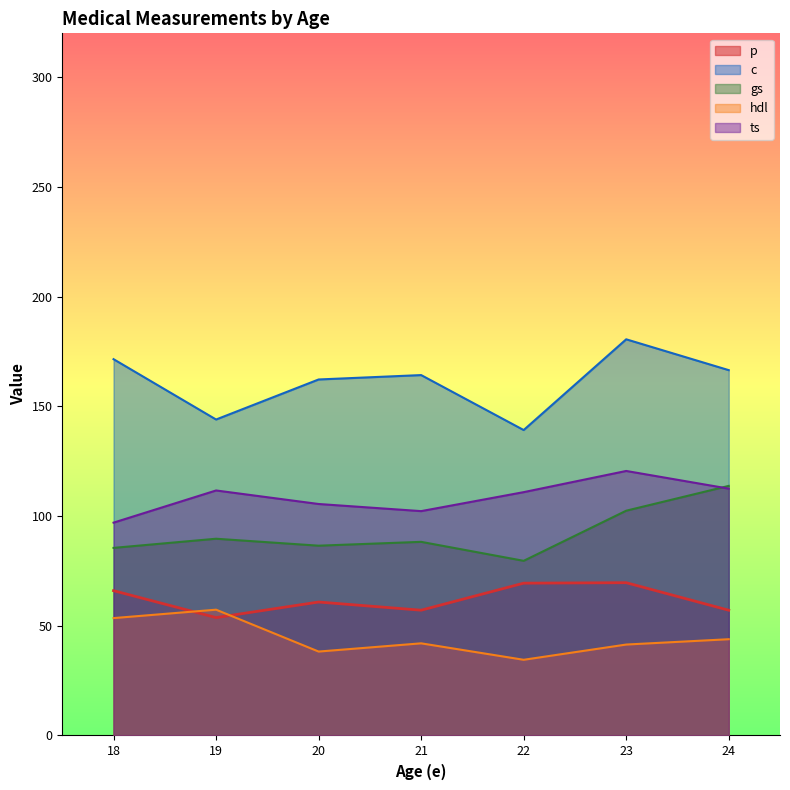

What are all the series names shown in the legend?

p, c, gs, hdl, ts